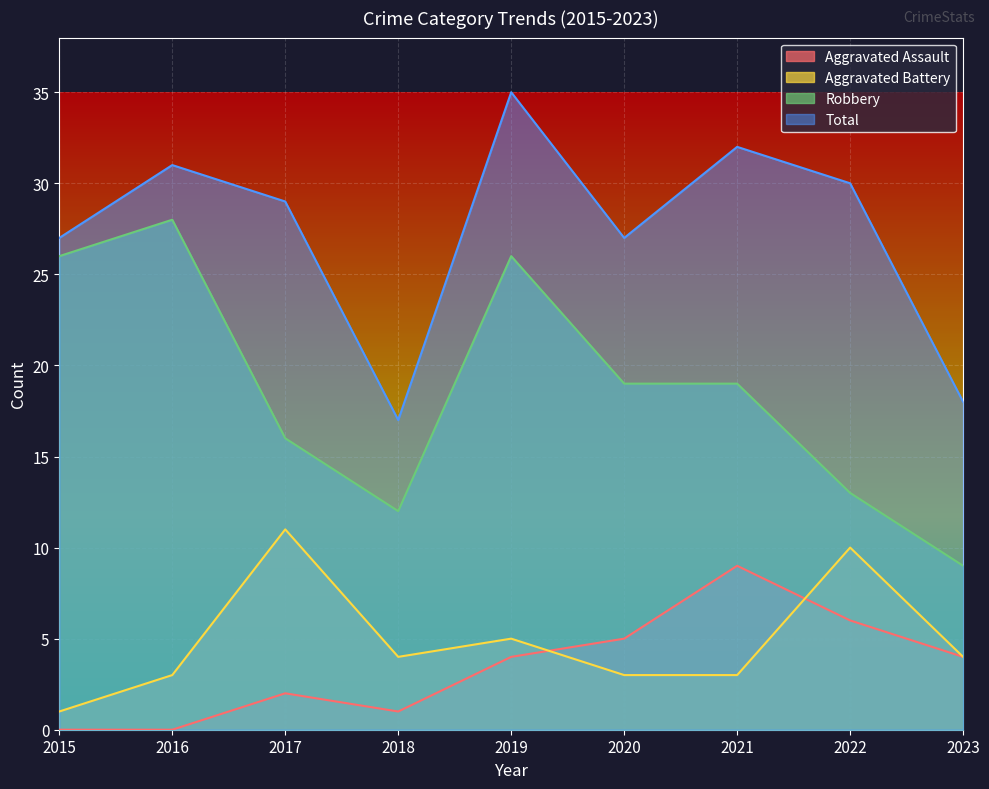

True or false: Aggravated Battery and Total cross at least once.

False